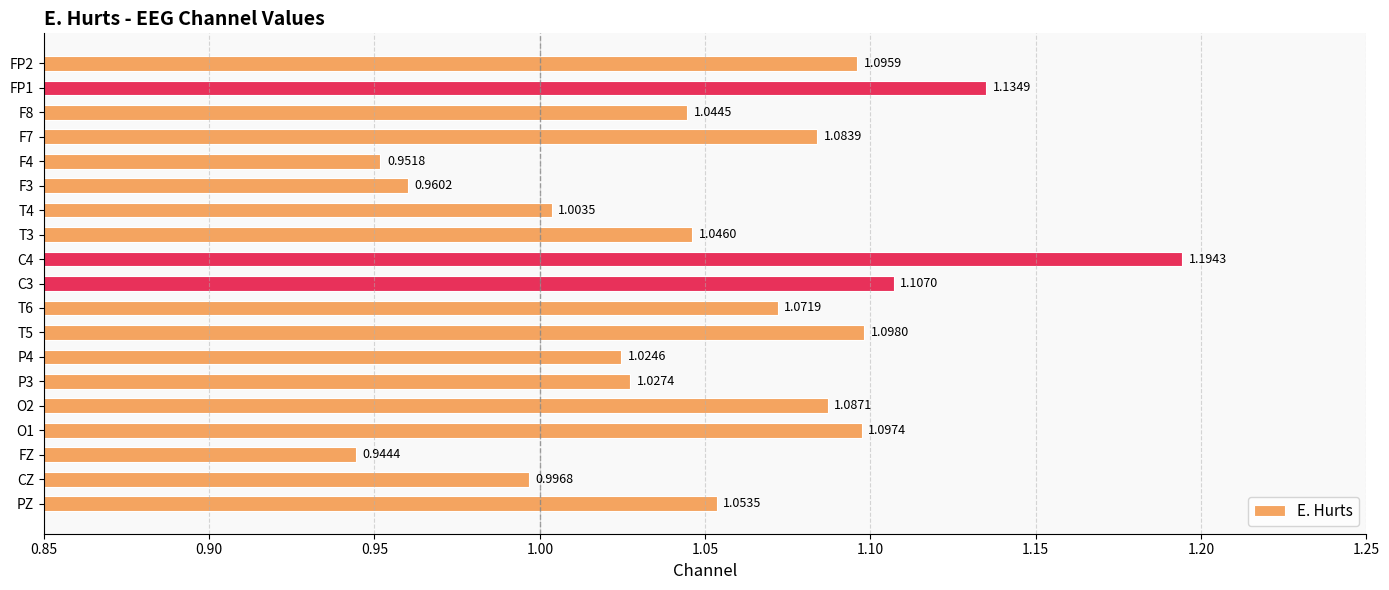

What is the difference between the second highest and second lowest values?

0.2